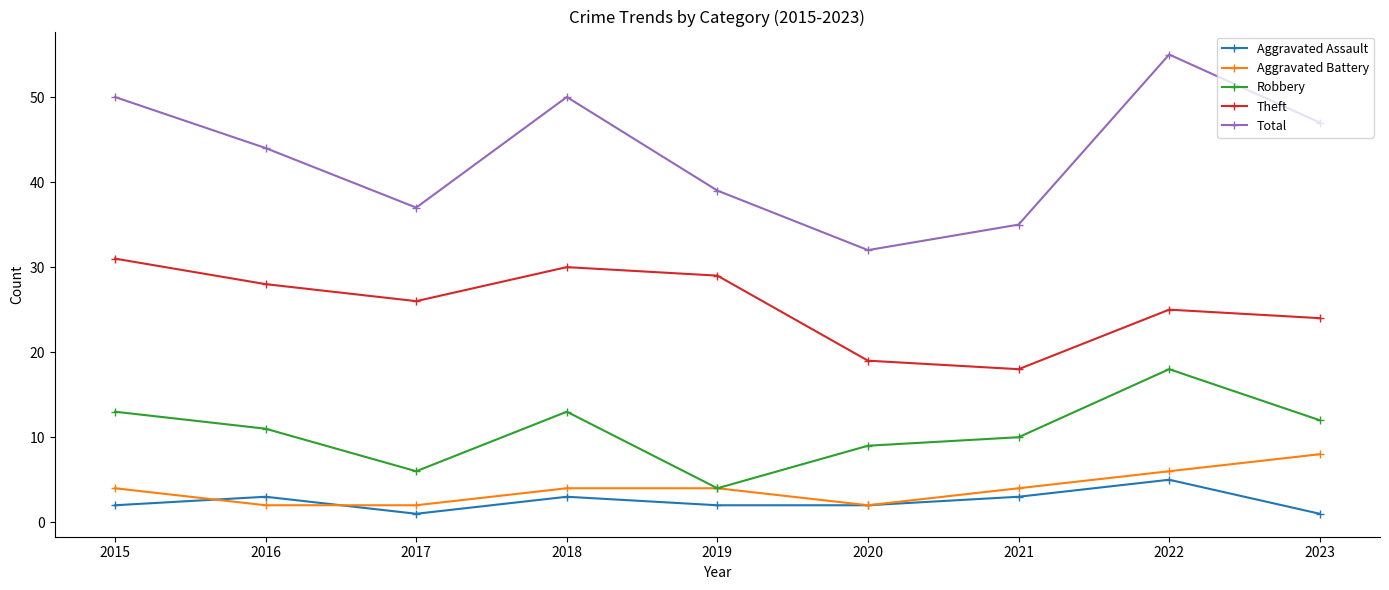

Where is the first local minimum for Aggravated Assault?

2017